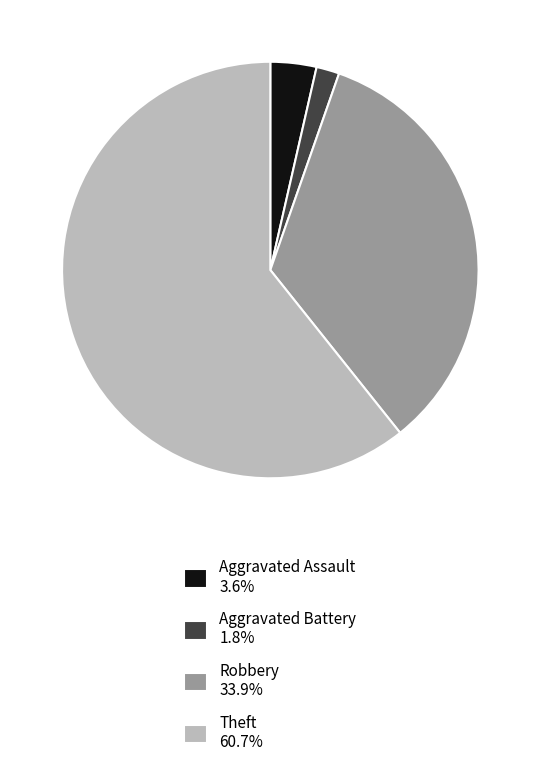

What is the ratio of the value at Aggravated Battery 1.8% to the value at Aggravated Assault 3.6%?

0.5